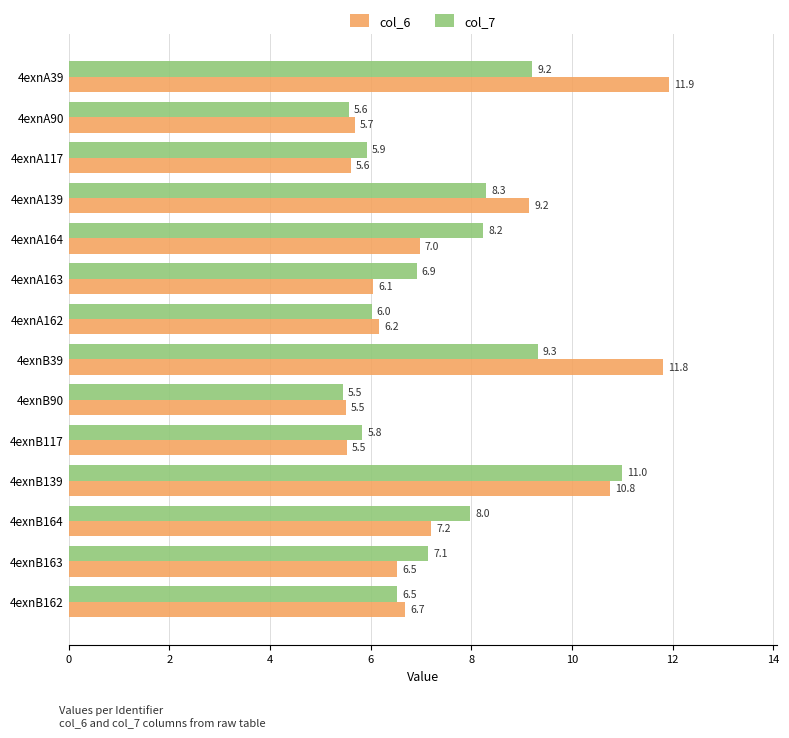

Which series changed the most between 4exnB39 and 4exnB164?

col_6